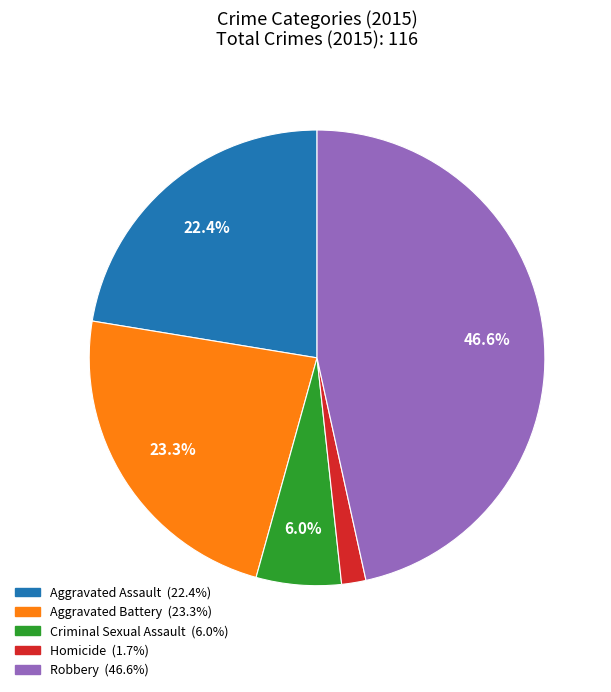

Rank the categories by value from lowest to highest.

Homicide, Criminal Sexual Assault, Aggravated Assault, Aggravated Battery, Robbery